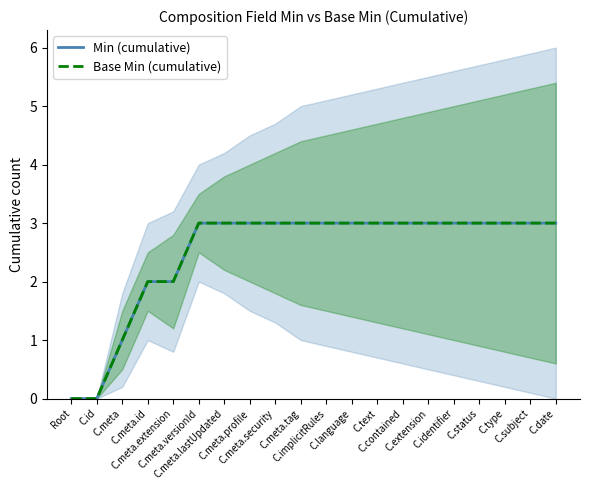

What position from the left is C.type?

18